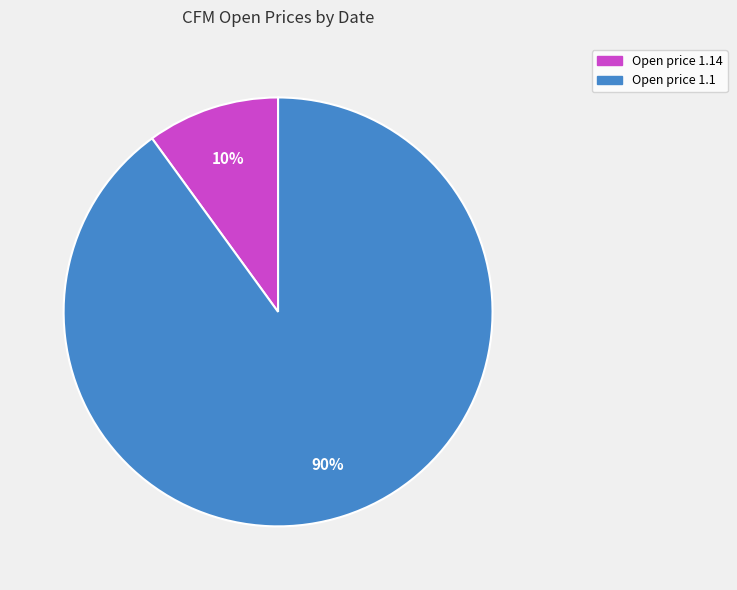

How many slices are in this pie chart?

2